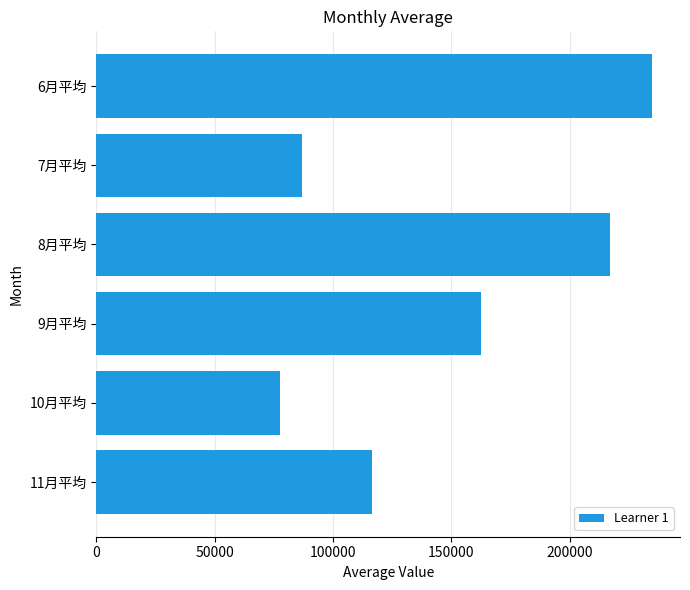

What is the average value?

149271.9